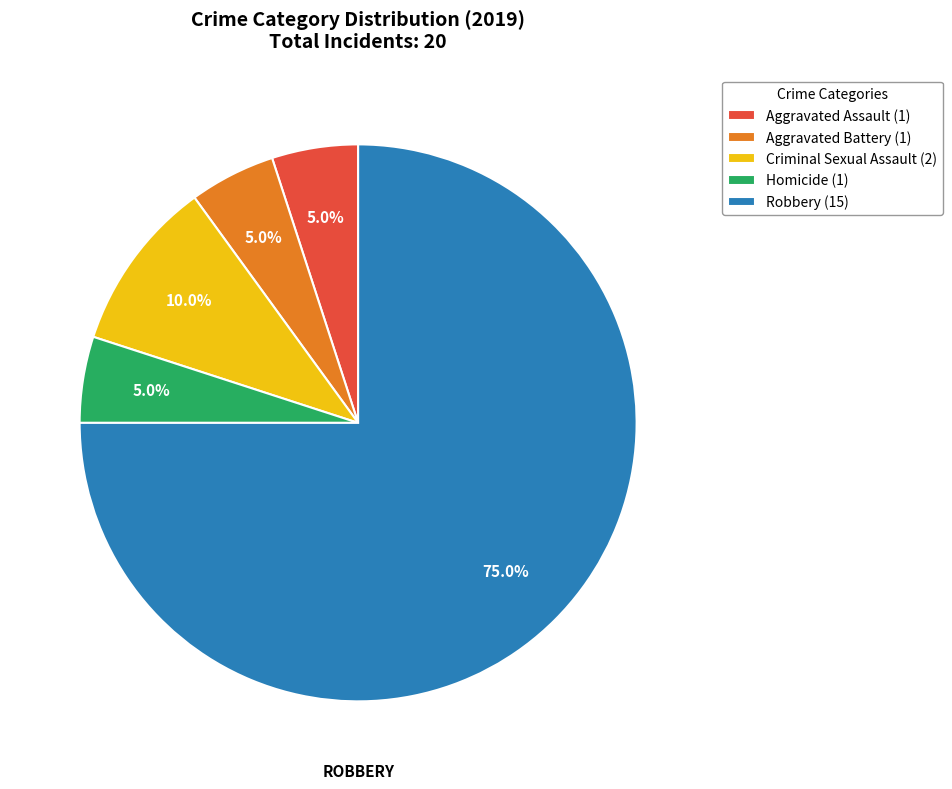

What is the largest slice in the pie chart?

Robbery